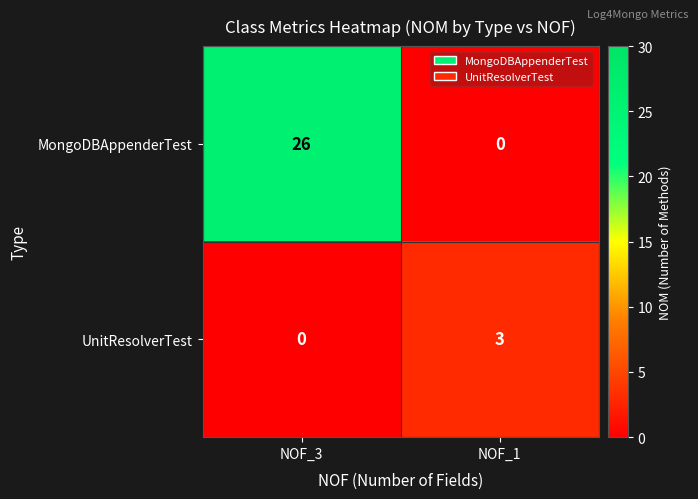

Count the number of data series in this chart.

2